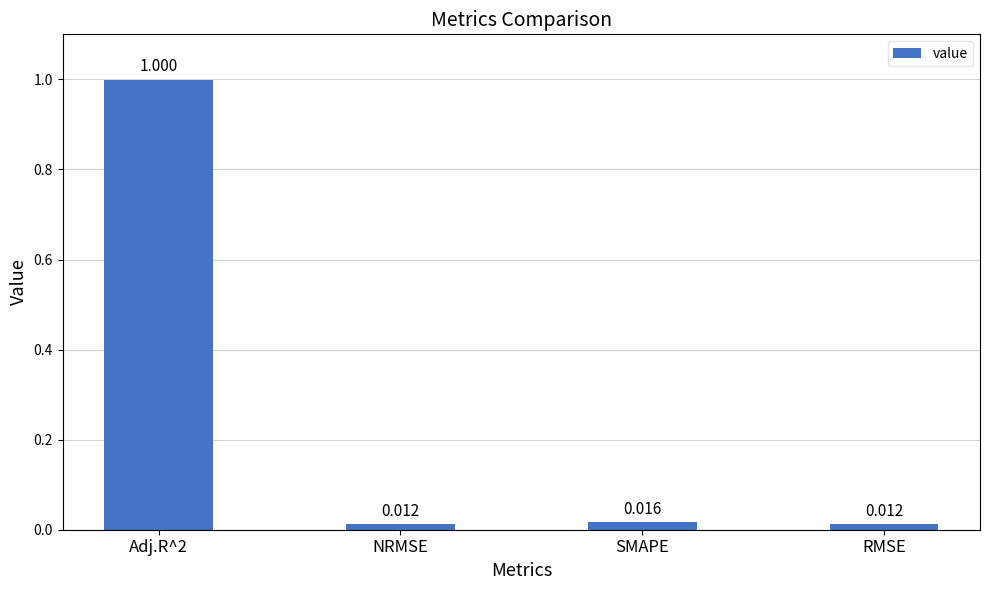

What is the label of the 3rd bar from the left?

SMAPE